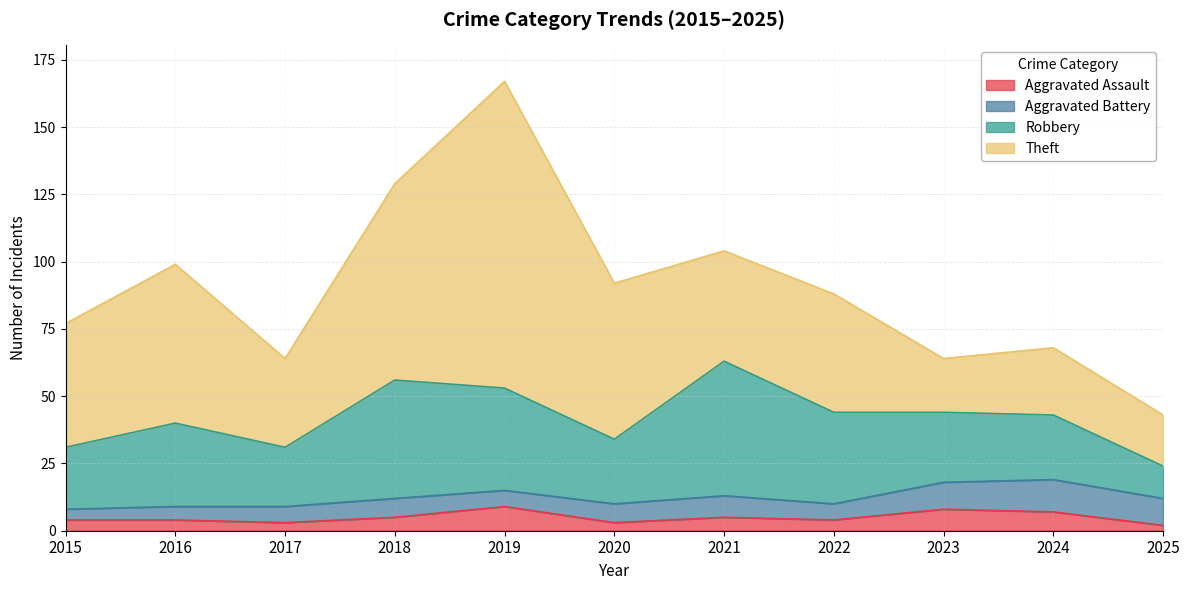

How many lines are shown in the chart?

4